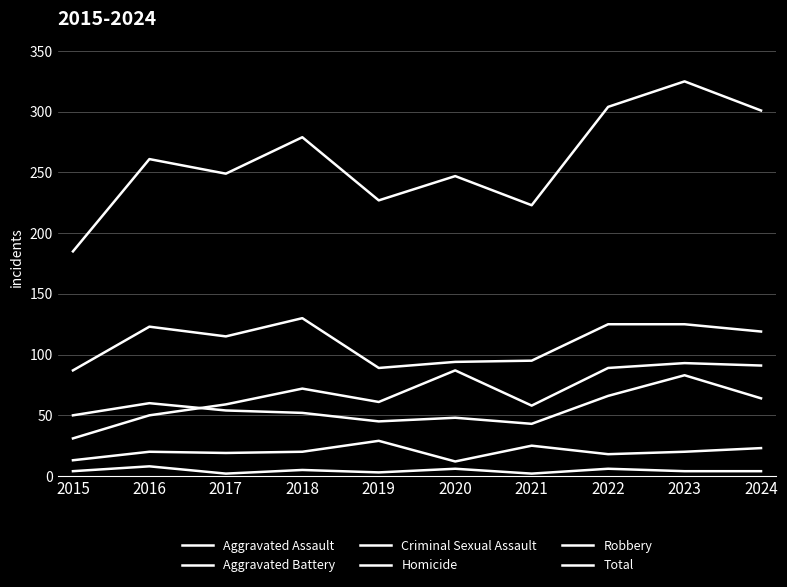

Does the chart have visible grid lines?

Yes